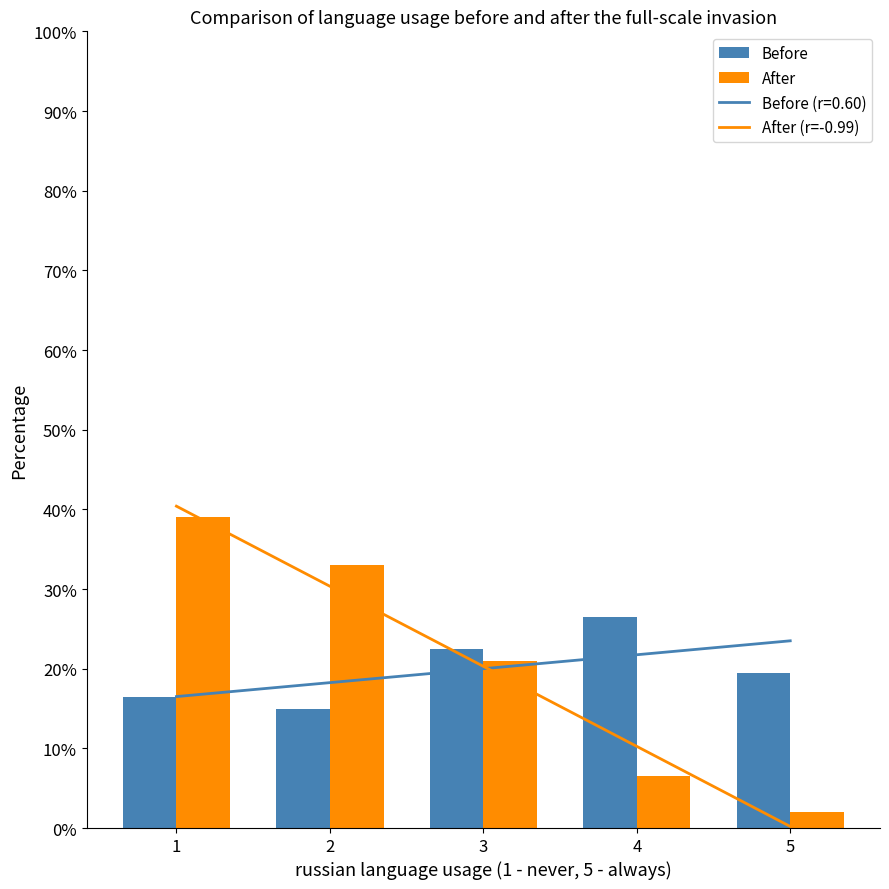

What is the approximate value of After at 4?

6.5